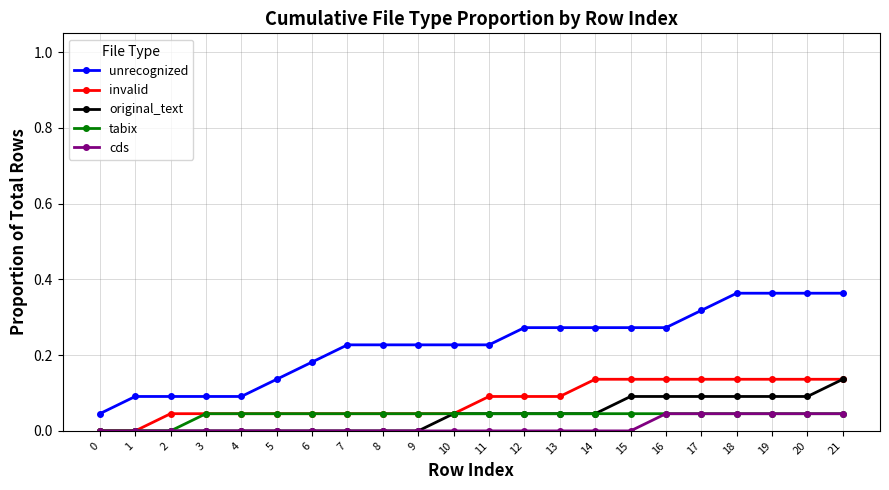

The invalid series shows 0.1 at 12. True or false?

True